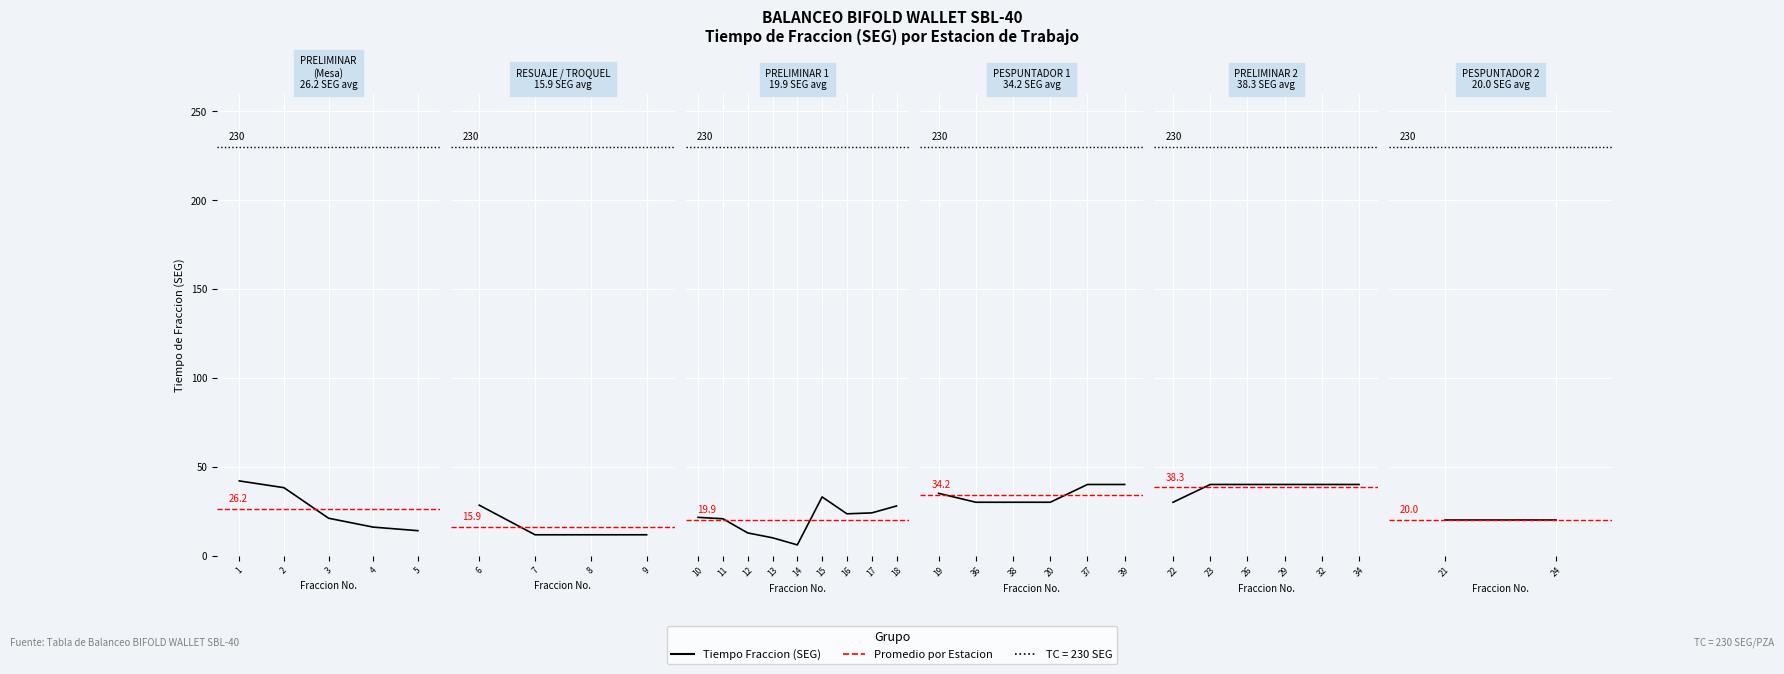

Rank the series by their maximum value, from highest to lowest.

TC, Tiempo Fraccion, Promedio